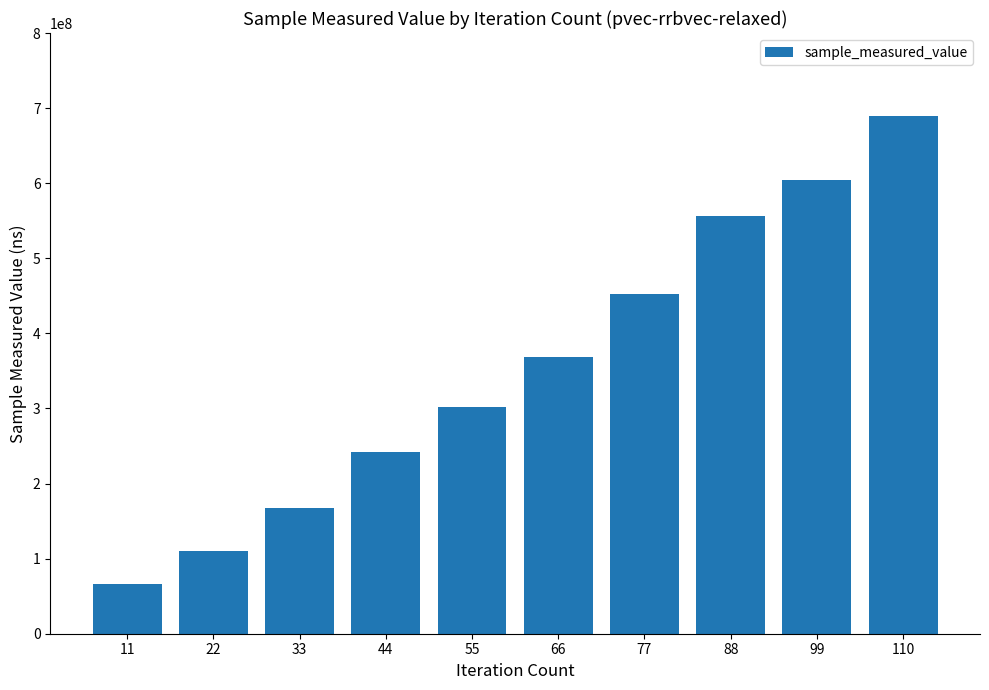

Reading right to left, what are all the values shown in this chart?

110=689021466	99=604265206	88=555650798	77=451788201	66=368878684	55=302462188	44=241664040	33=167798091	22=110230754	11=65901577